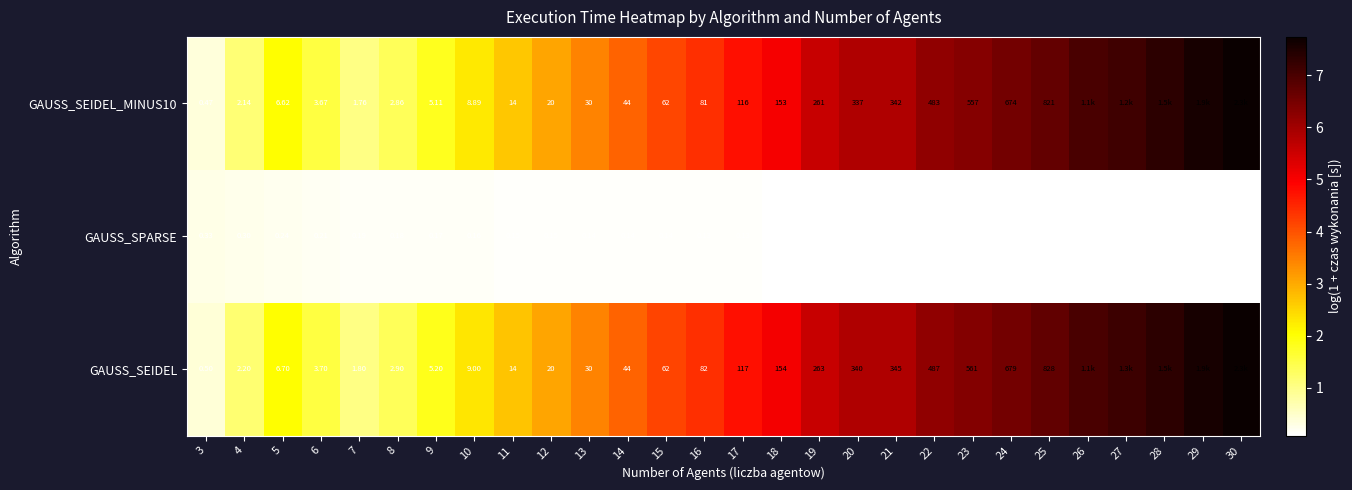

Between 11 and 18, which is larger?

18